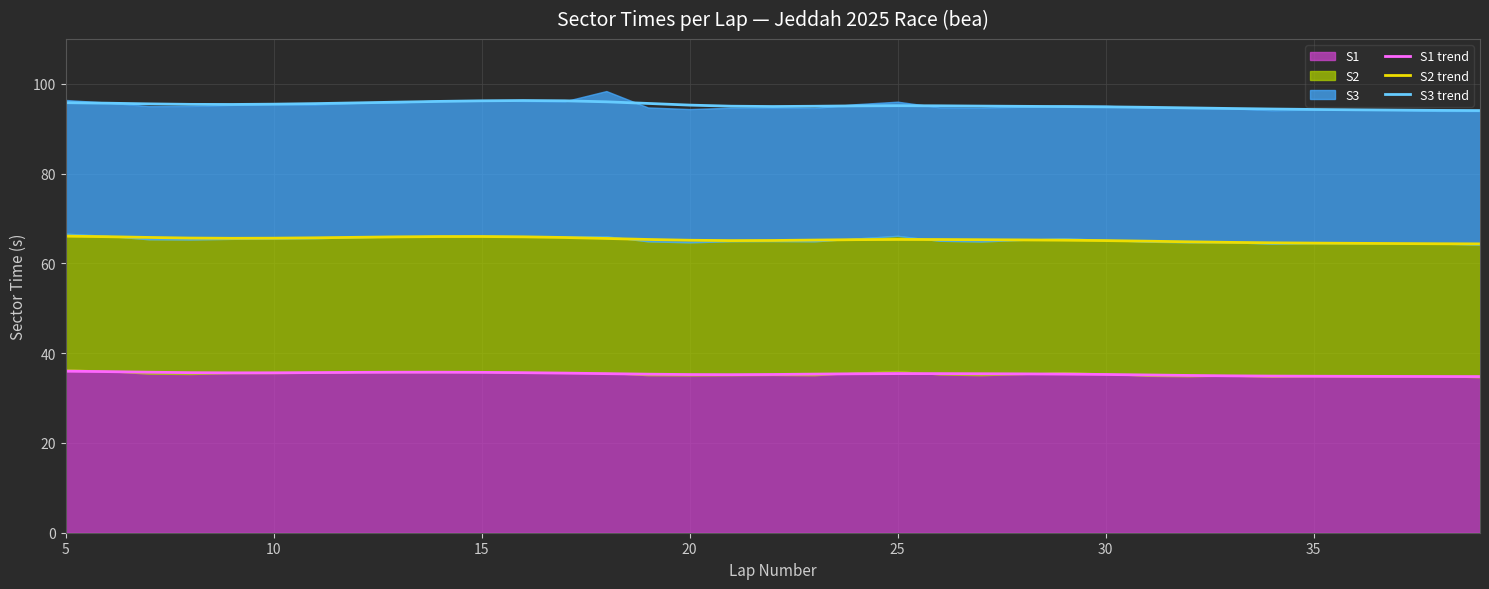

At which label does S3 trend first exceed 95?

5